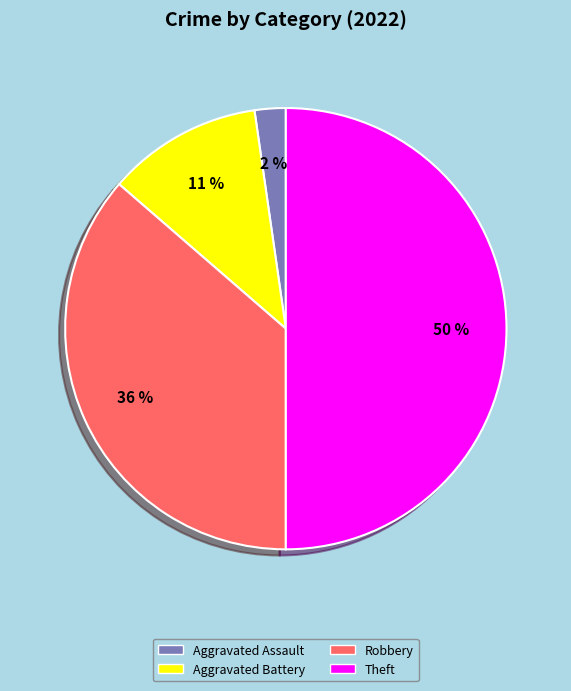

To the nearest percent, what is the difference between the largest and smallest slice percentages?

48%